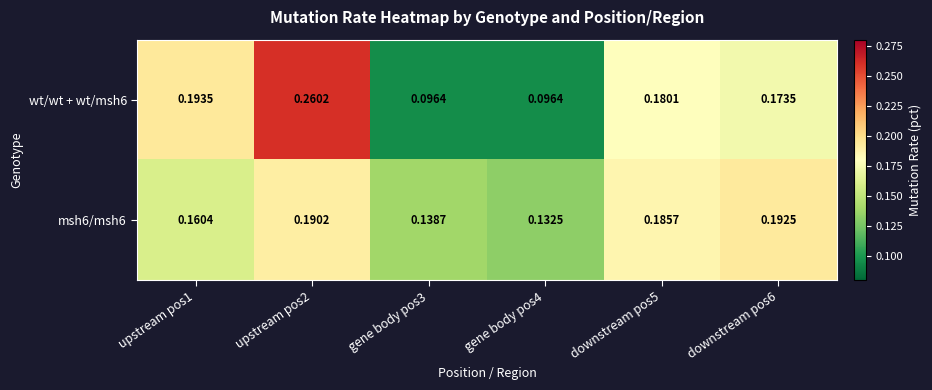

Is the value of msh6/msh6 at gene body pos3 greater than the value of wt/wt + wt/msh6 at gene body pos4?

Yes